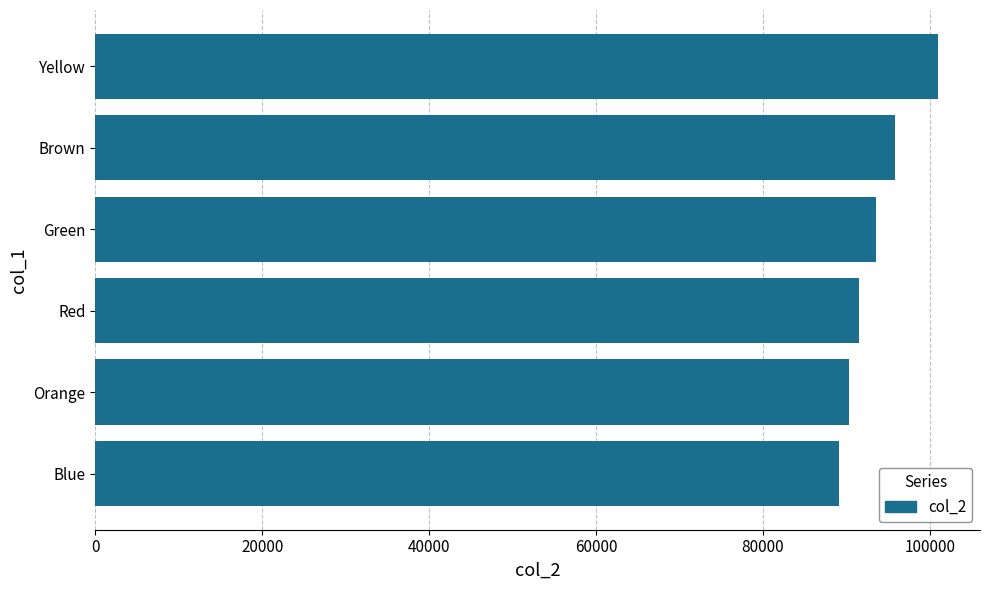

What is the difference between the maximum and second lowest values?

10645